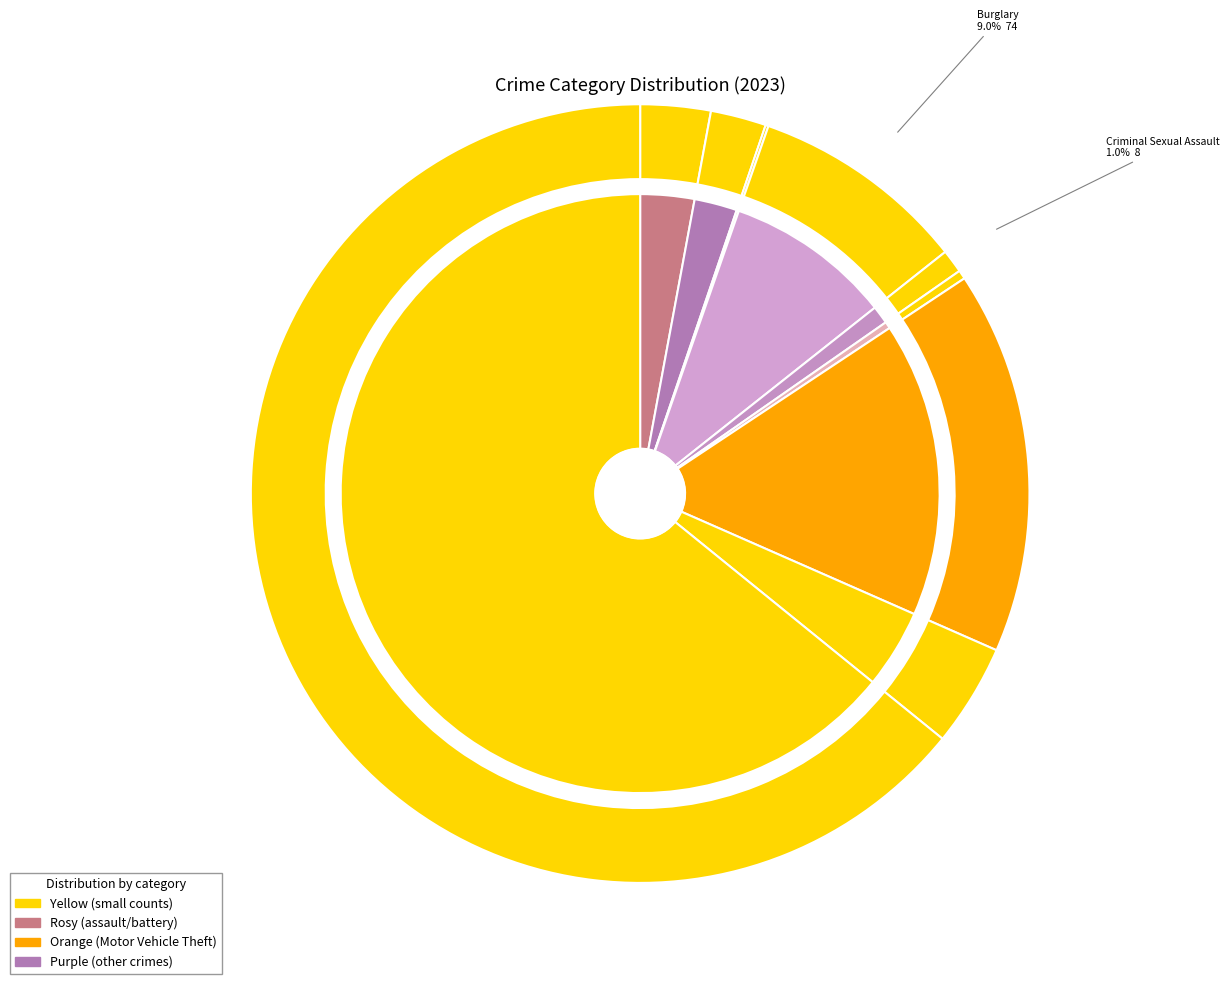

Rank the categories by value from highest to lowest.

Theft, Motor Vehicle Theft, Burglary, Robbery, Aggravated Assault, Aggravated Battery, Criminal Sexual Assault, Homicide, Arson